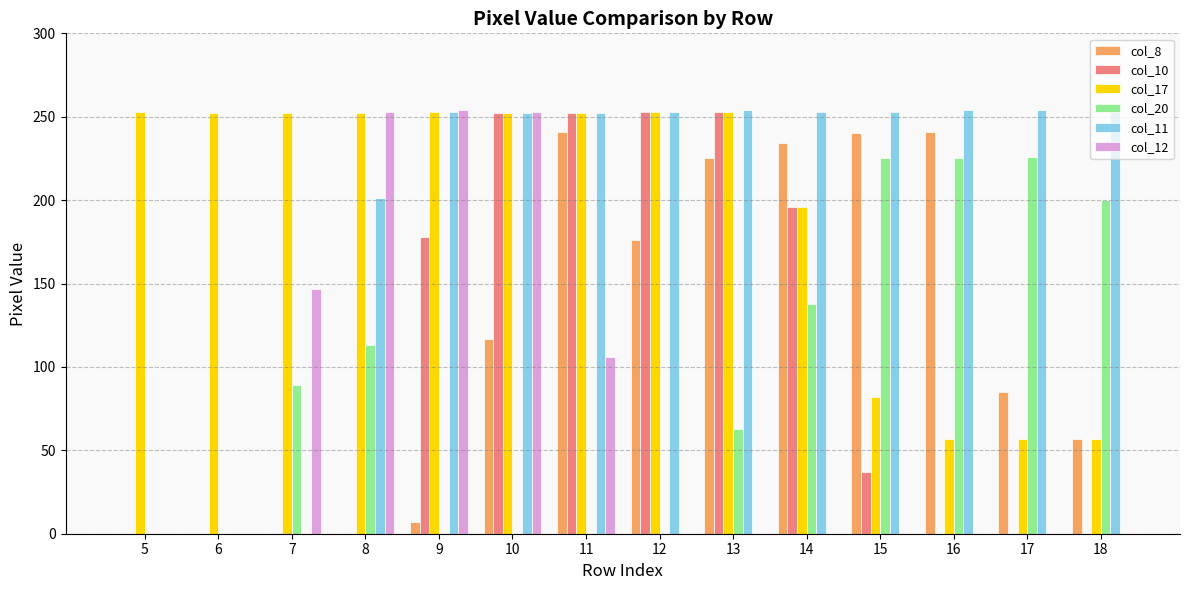

At which category is the sum across all series the highest?

10